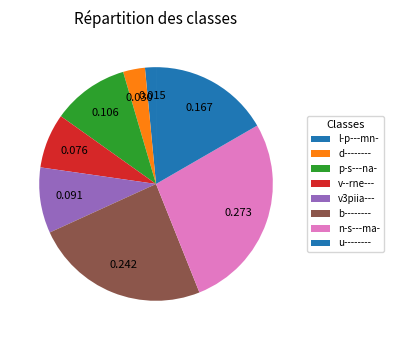

How many slices are in this pie chart?

8